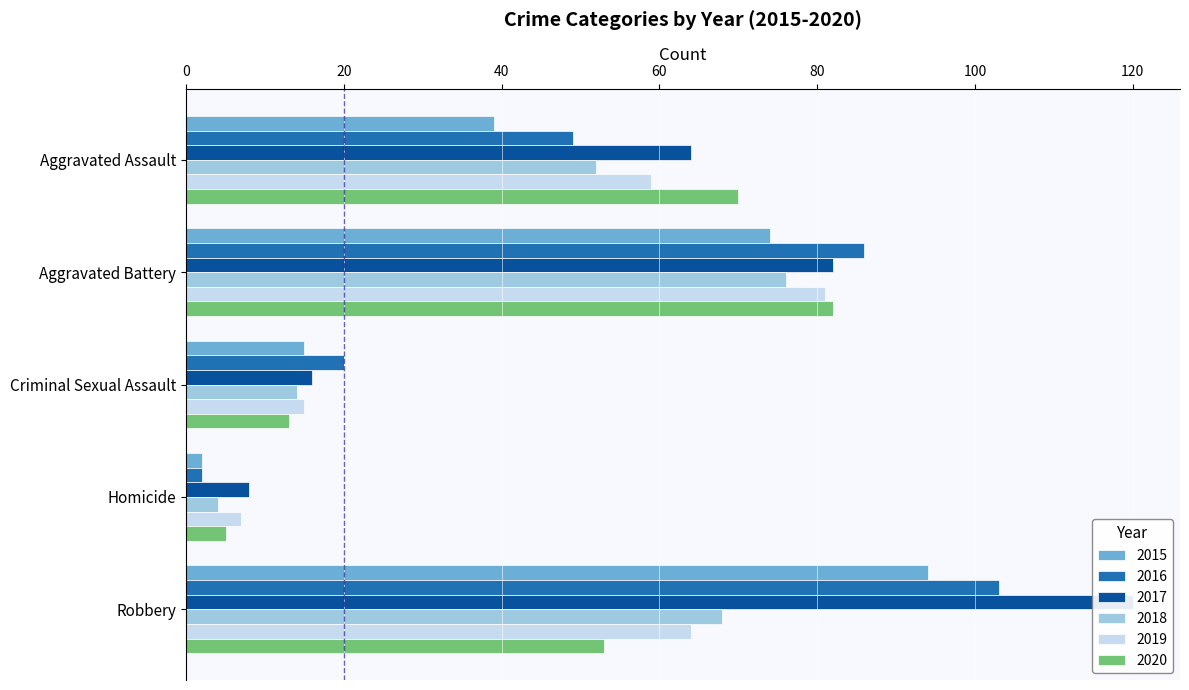

What are all the series names shown in the legend?

2015, 2016, 2017, 2018, 2019, 2020